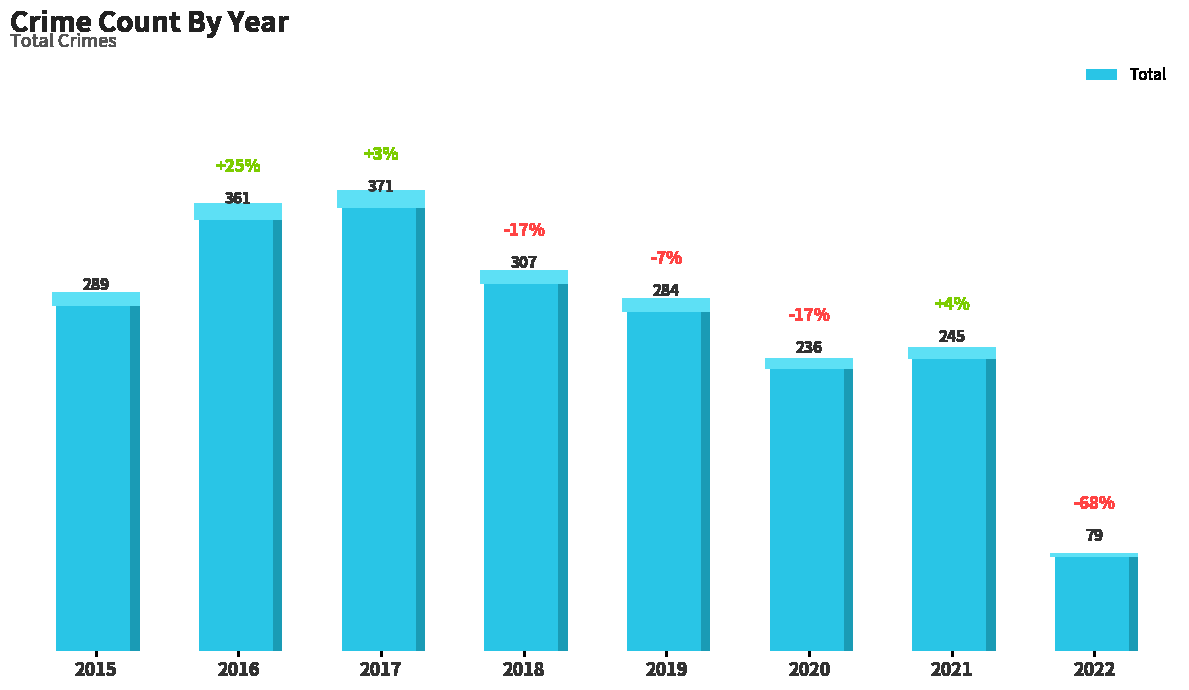

What is the greatest value displayed?

371